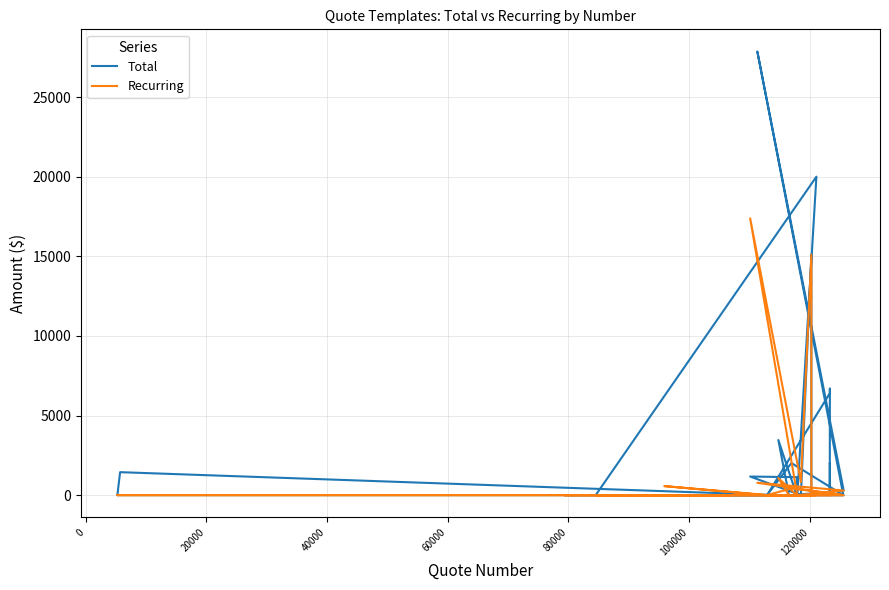

Which series has the largest range (max minus min)?

Total